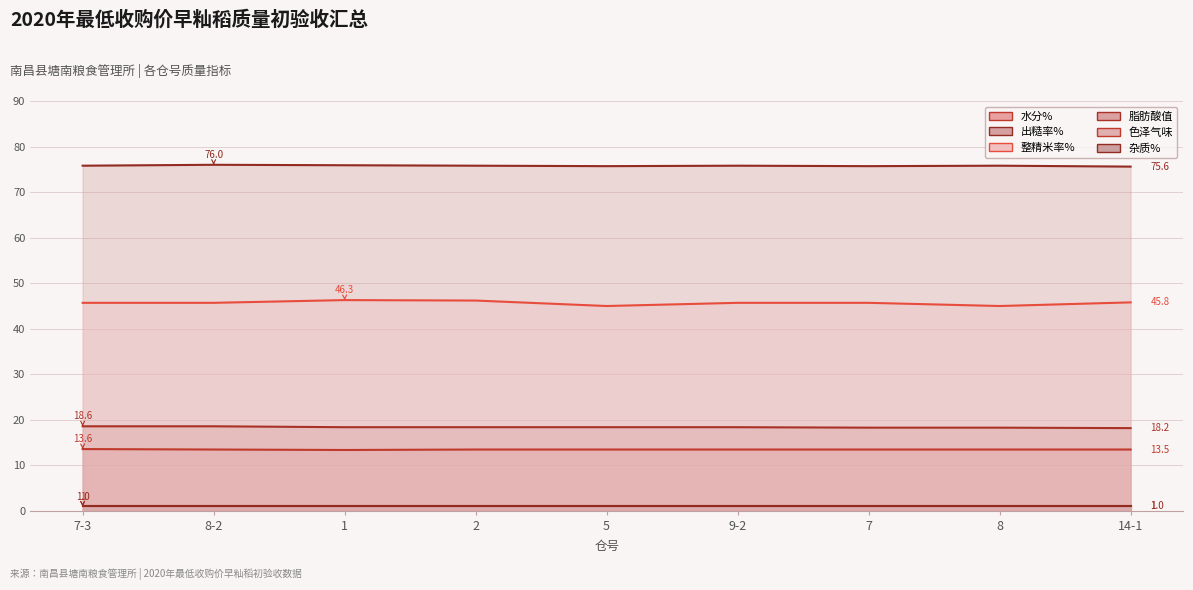

Count the 整精米率% values in the range 45 to 46.

7